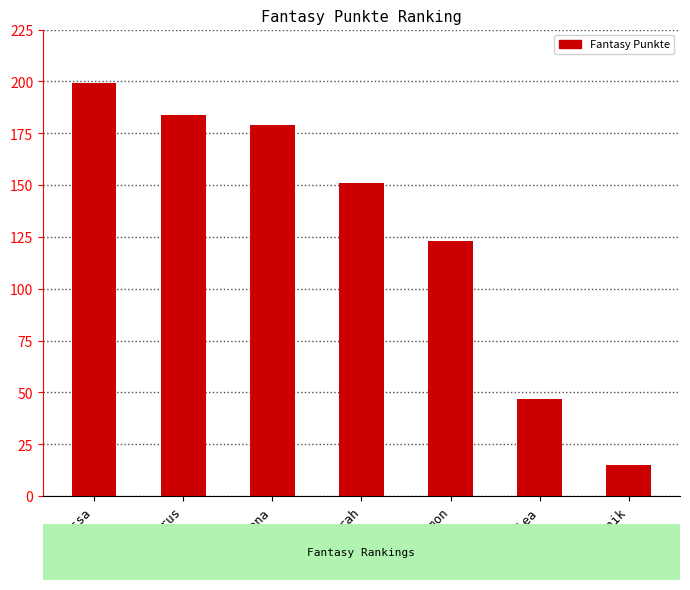

Rank the categories by value from lowest to highest.

Dominik, Lea, Simon, Sarah, Lena, Maurus, Melissa